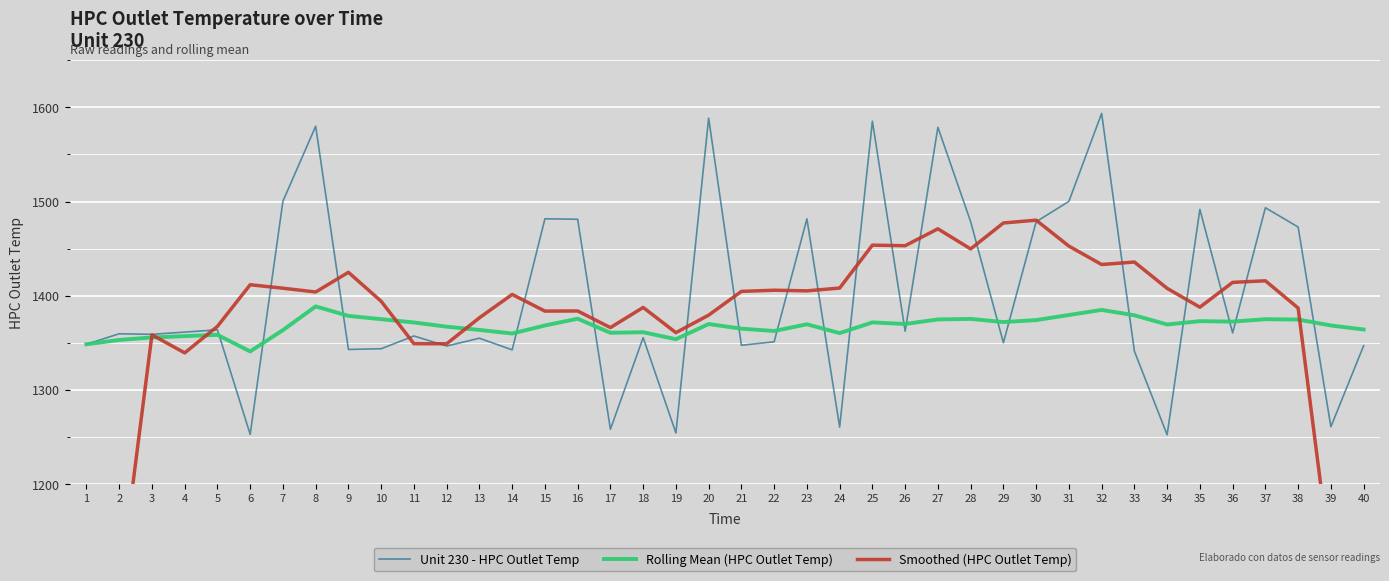

At how many categories does at least one series exceed 1100?

40